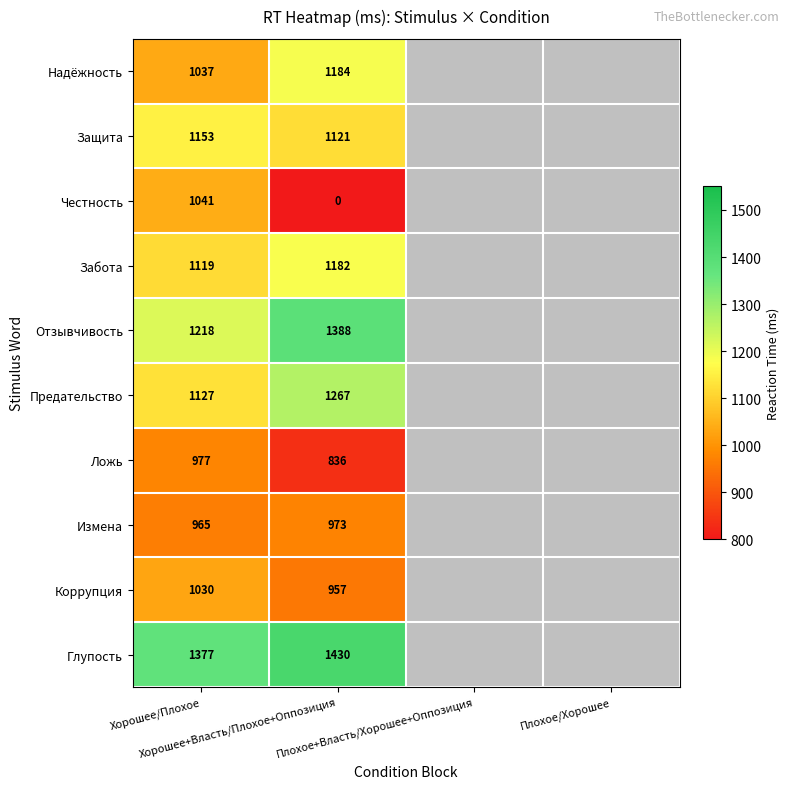

True or false: Предательство has a value of 383.7 at Хорошее/Плохое.

False